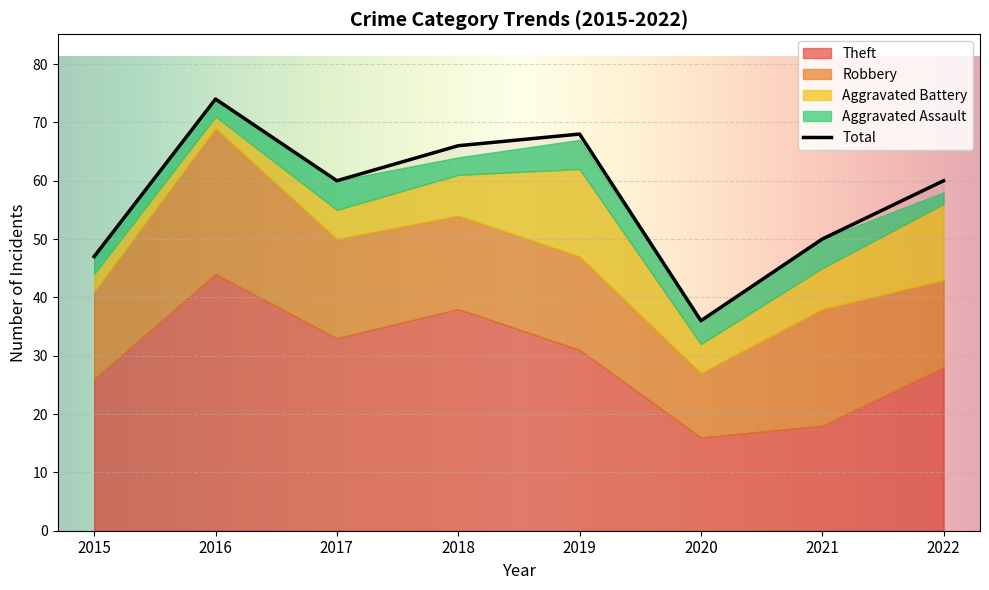

What is the difference between the second highest and minimum values in the Robbery series?

9